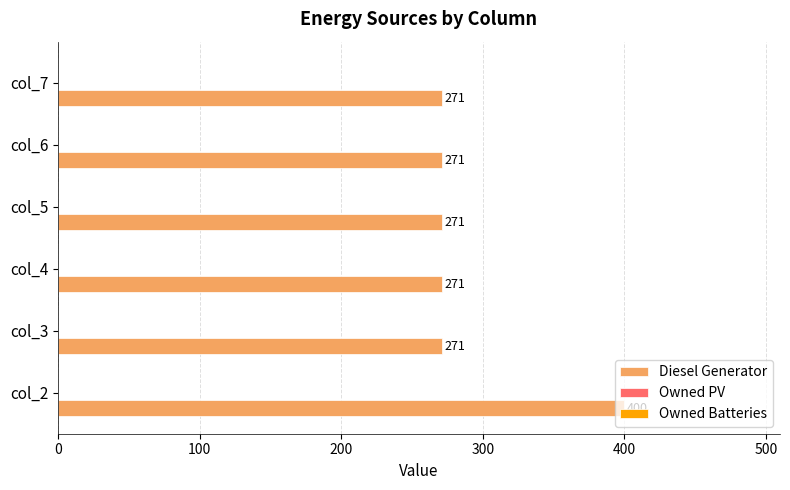

What is the sum of all values?

1755